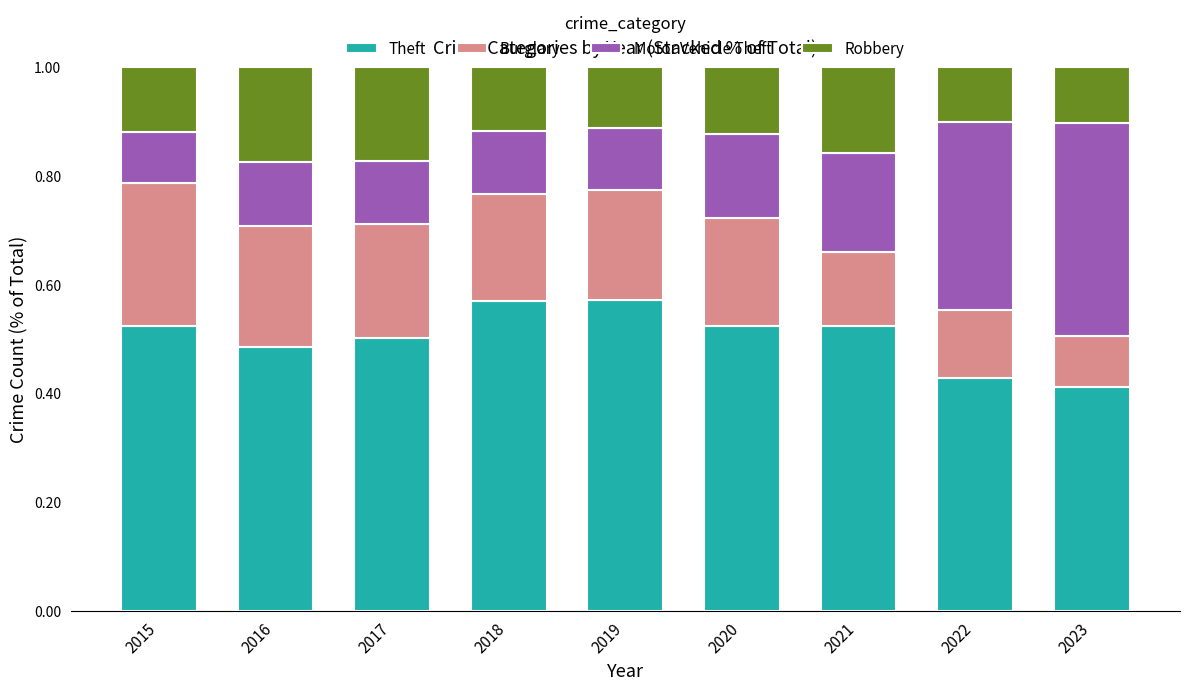

True or false: Theft has a value of 0.2 at 2022.

False